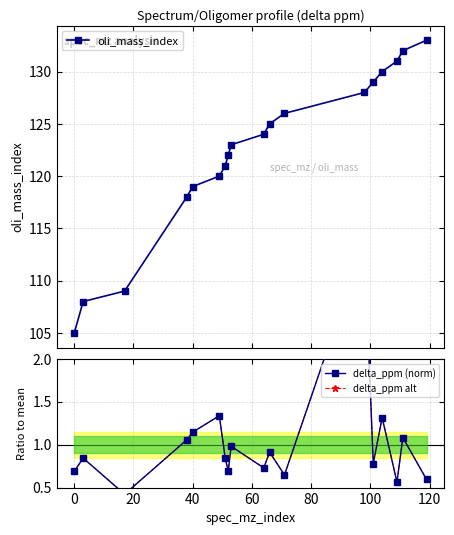

Which series has the widest spread of values?

oli_mass_index